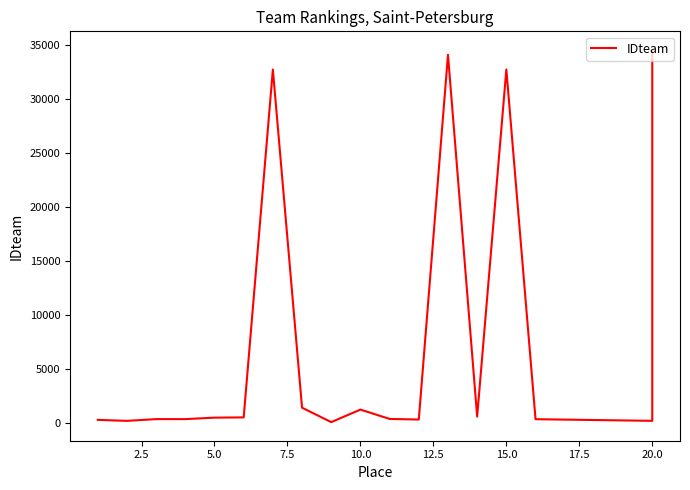

What is the difference between the maximum and minimum values?

34461